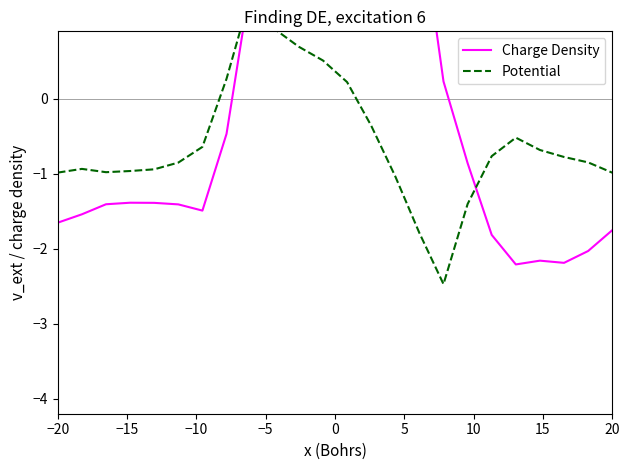

After their last crossing, which series has the higher values: Potential or Charge Density?

Potential